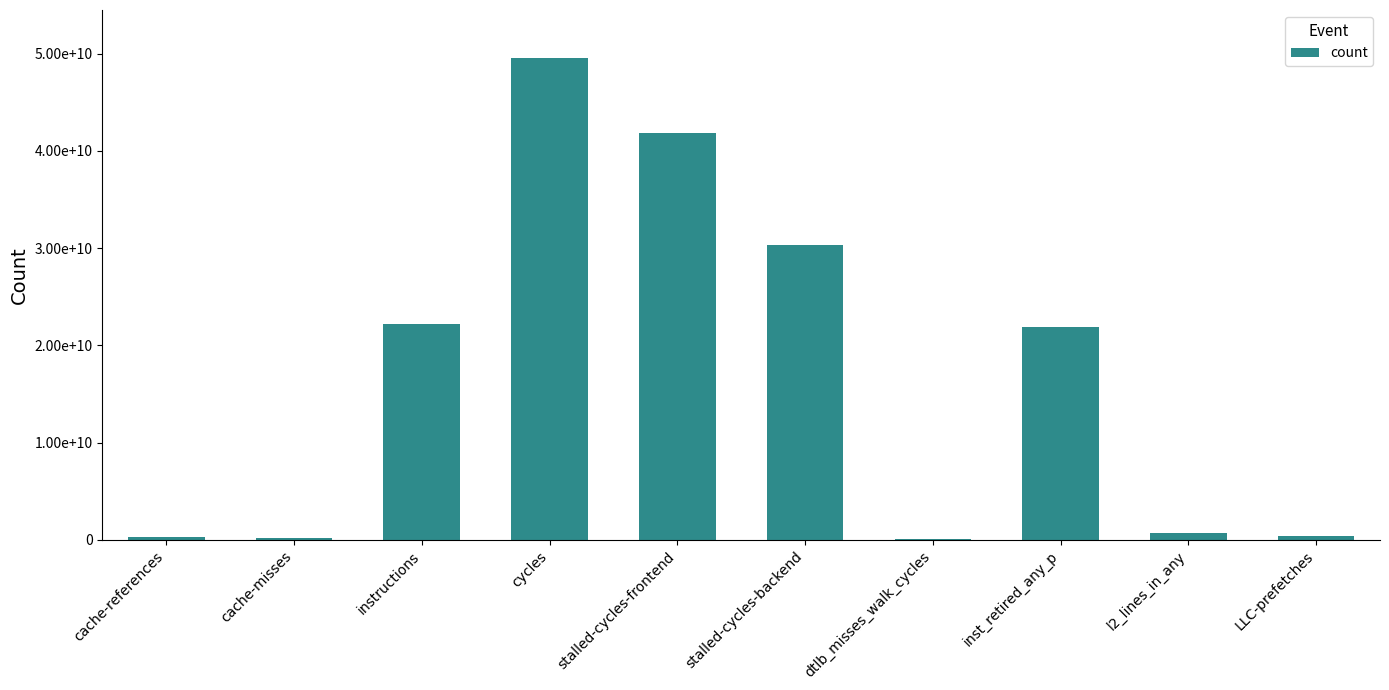

What position from the left is inst_retired_any_p?

8